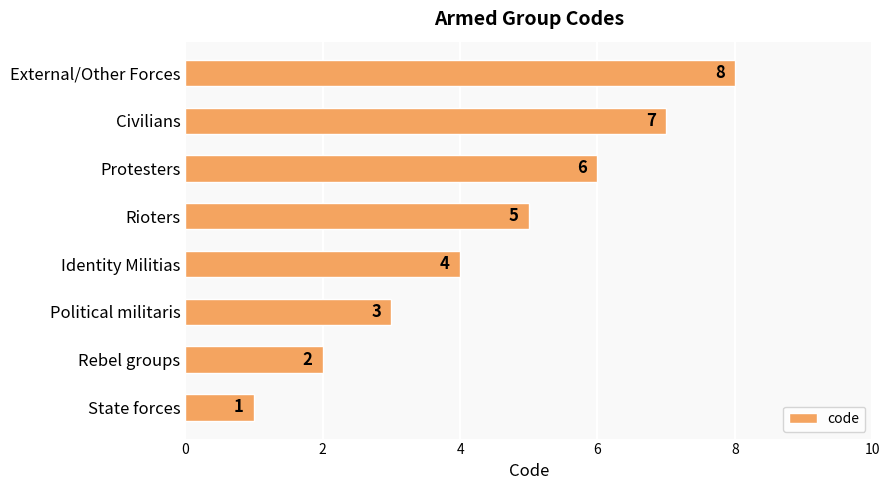

Approximately how many times larger is the value at Rioters compared to State forces?

5.0